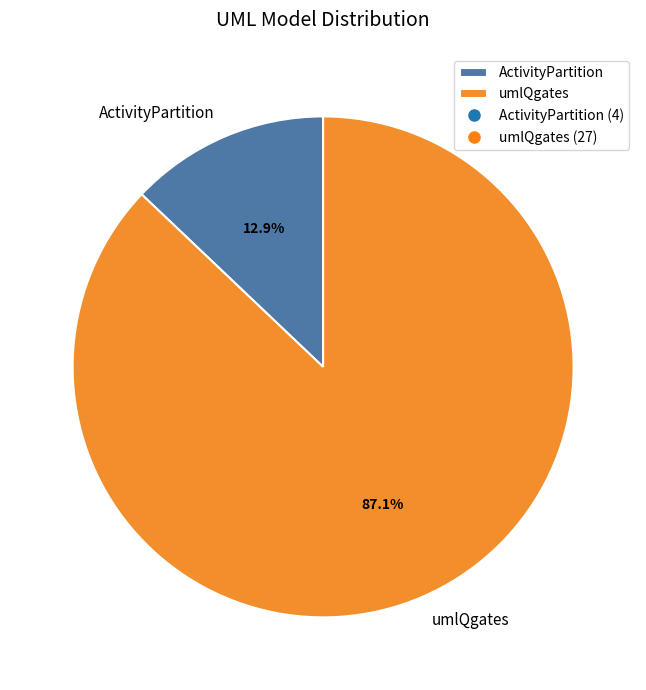

Count the number of slices in the pie.

2